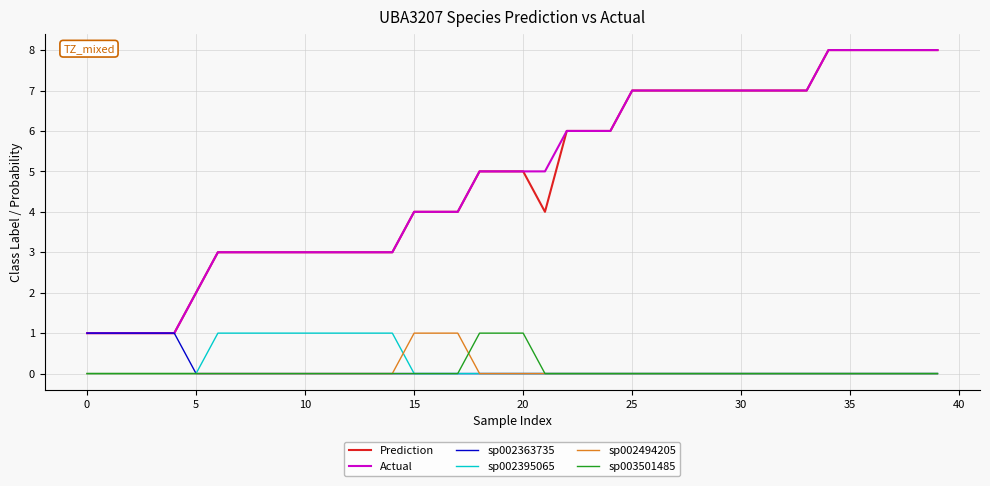

Reading right to left, transcribe all the data shown in this chart.

Prediction: 8	8	8	8	8	8	7	7	7	7	7	7	7	7	7	6	6	6	4	5	5	5	4	4	4	3	3	3	3	3	3	3	3	3	2	1	1	1	1	1
Actual: 8	8	8	8	8	8	7	7	7	7	7	7	7	7	7	6	6	6	5	5	5	5	4	4	4	3	3	3	3	3	3	3	3	3	2	1	1	1	1	1
sp002363735: 0	0	0	0	0	0	0	0	0	0	0	0	0	0	0	0	0	0	0	0	0	0	0	0	0	0	0	0	0	0	0	0	0	0	0	1	1	1	1	1
sp002395065: 0	0	0	0	0	0	0	0	0	0	0	0	0	0	0	0	0	0	0	0	0	0	0	0	0	1	1	1	1	1	1	1	1	1	0	0	0	0	0	0
sp002494205: 0	0	0	0	0	0	0	0	0	0	0	0	0	0	0	0	0	0	0	0	0	0	1	1	1	0	0	0	0	0	0	0	0	0	0	0	0	0	0	0
sp003501485: 0	0	0	0	0	0	0	0	0	0	0	0	0	0	0	0	0	0	0	1	1	1	0	0	0	0	0	0	0	0	0	0	0	0	0	0	0	0	0	0